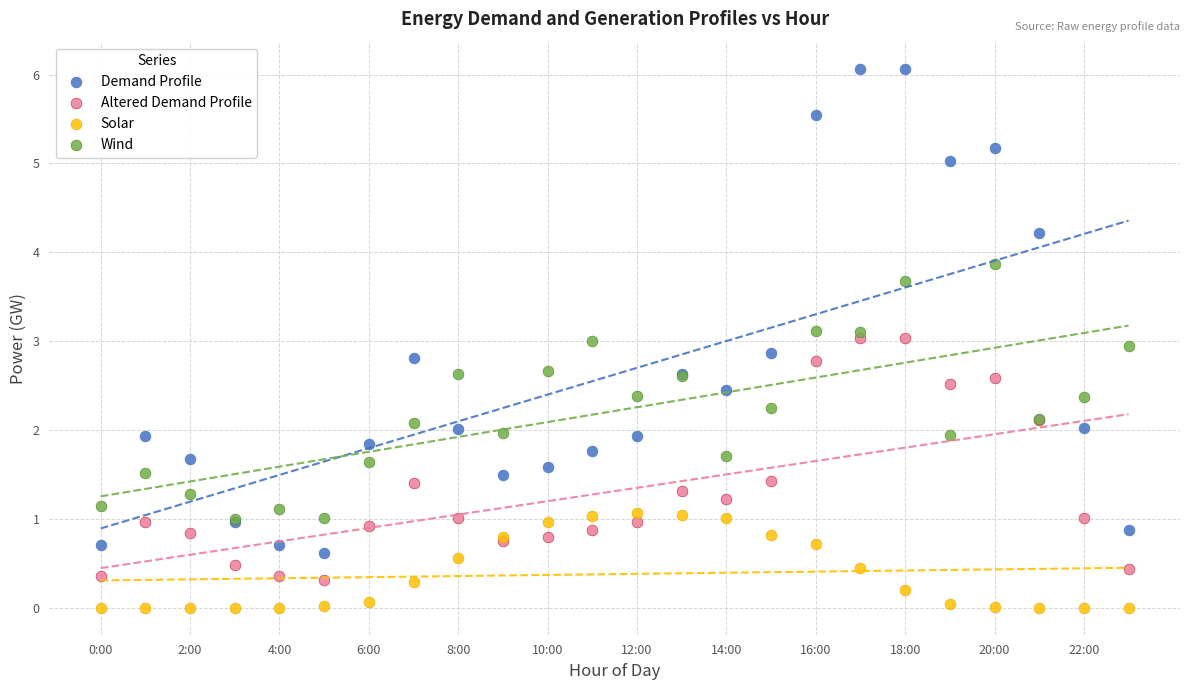

What are all the series names shown in the legend?

Demand Profile, Altered Demand Profile, Solar, Wind